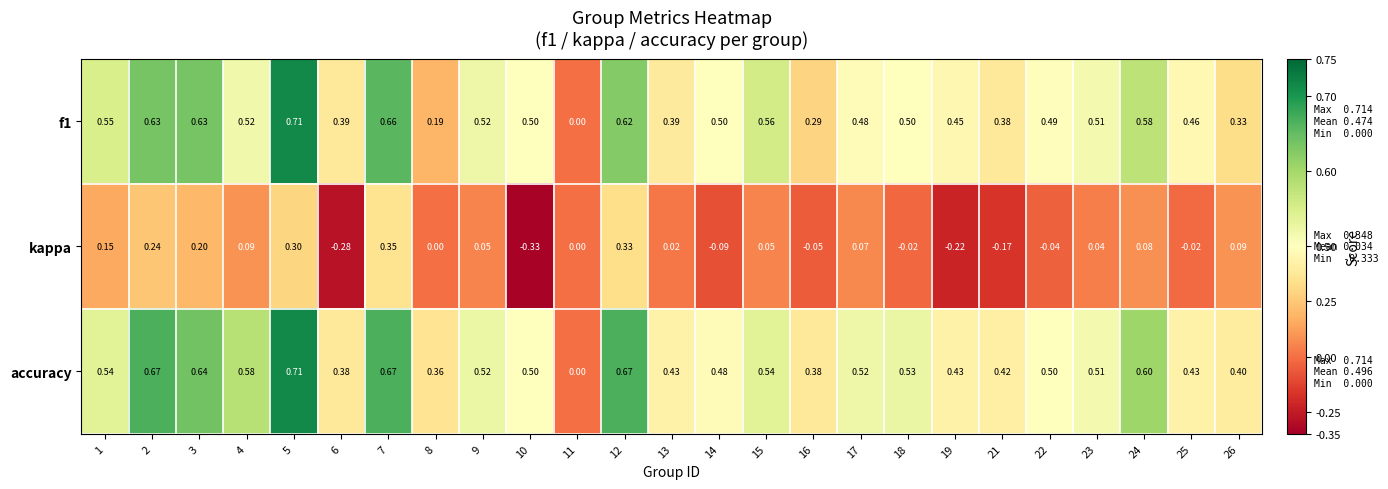

Between 3 and 18, which series saw the biggest shift?

kappa